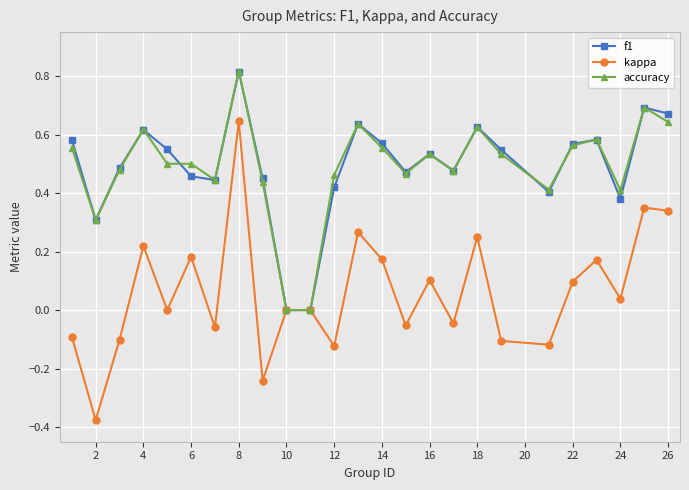

Which series has the largest range (max minus min)?

kappa